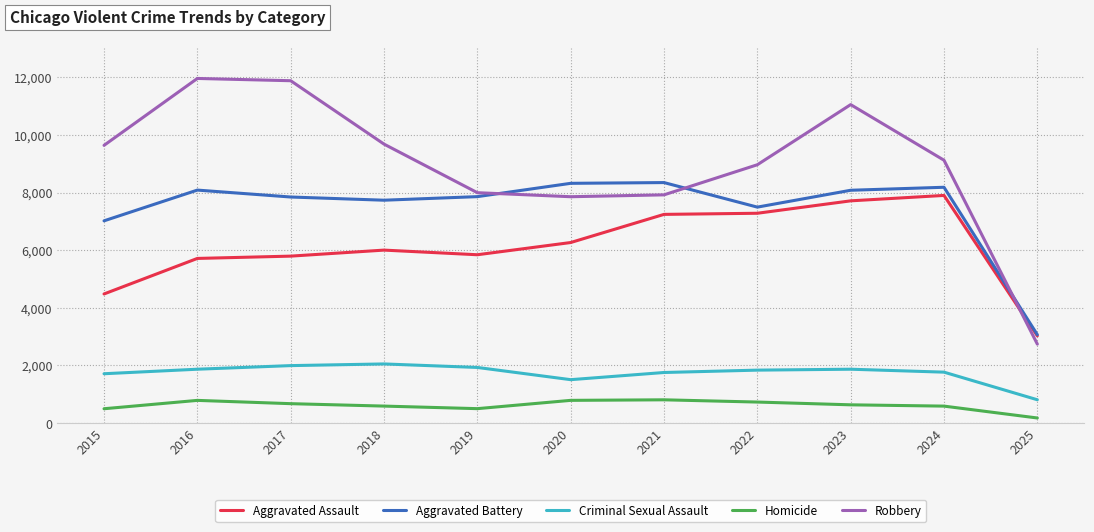

What is the maximum value for Criminal Sexual Assault?

2051